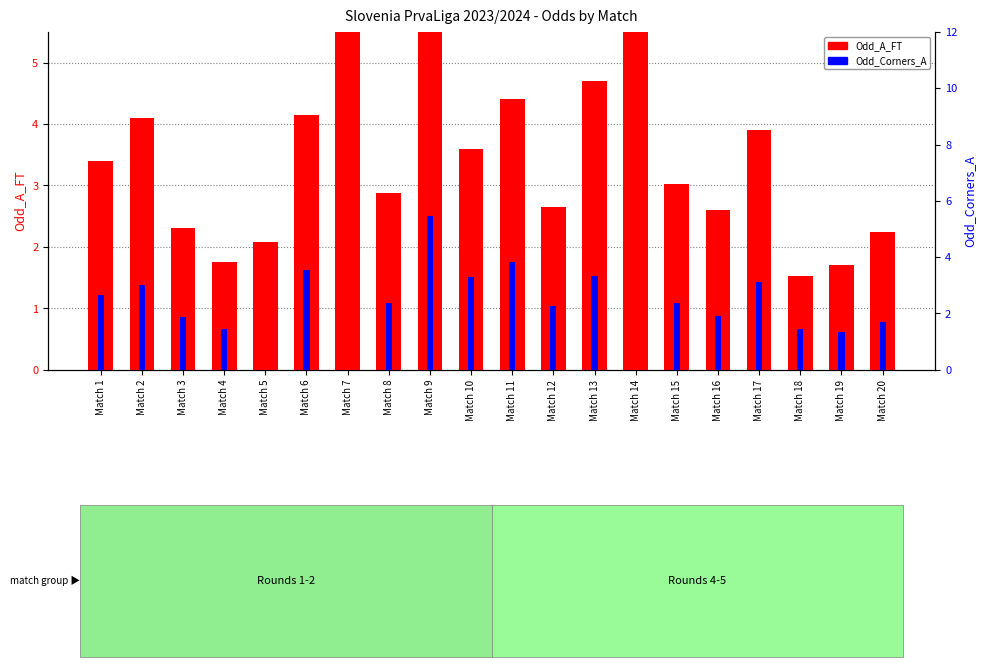

Which series has the largest range (max minus min)?

Odd_A_FT